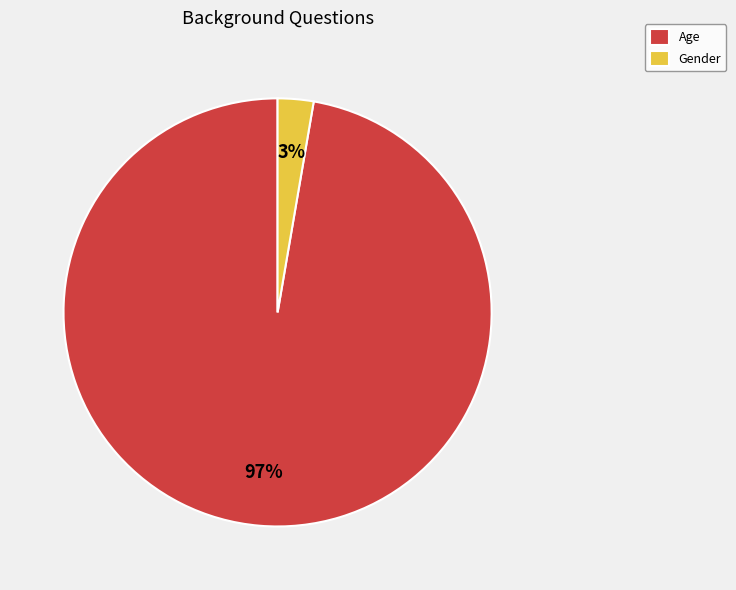

To the nearest percent, what is the average slice percentage?

50%